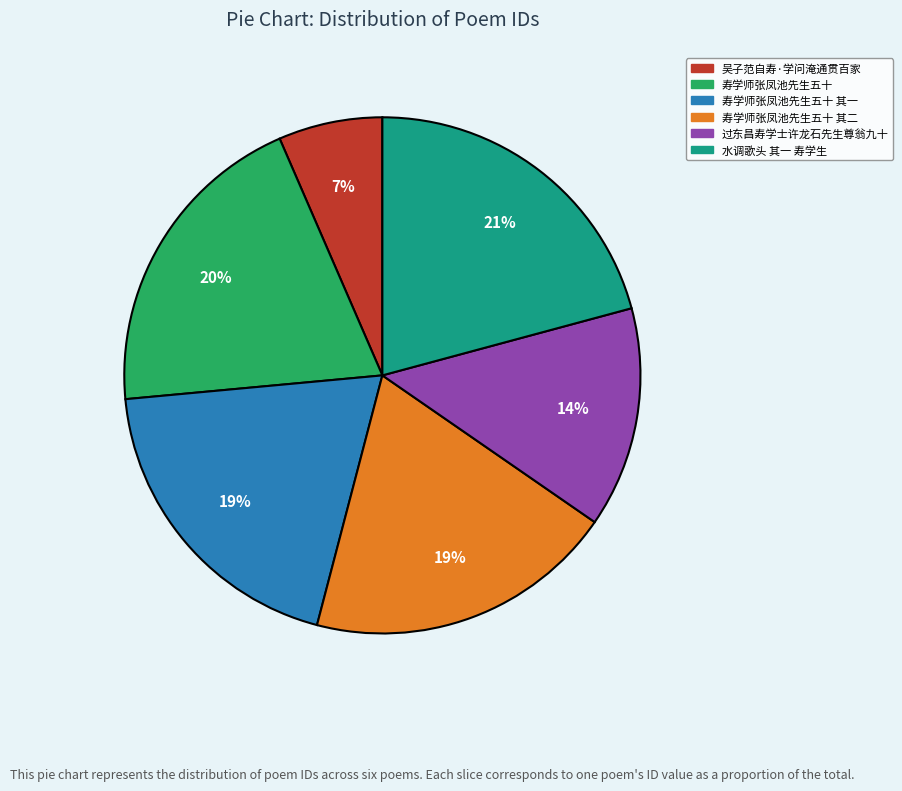

Combined, do 寿学师张凤池先生五十 其一 and 过东昌寿学士许龙石先生尊翁九十 account for over 50%?

No